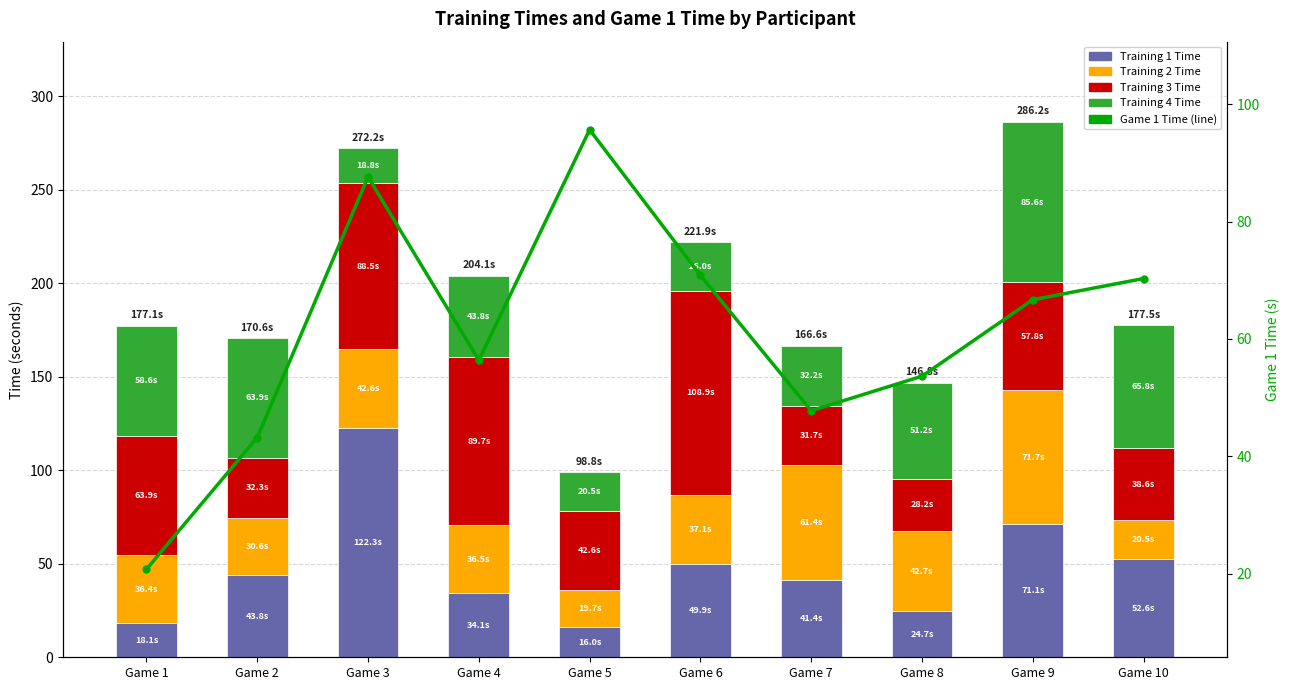

Which series has the widest spread of values?

Training 1 Time